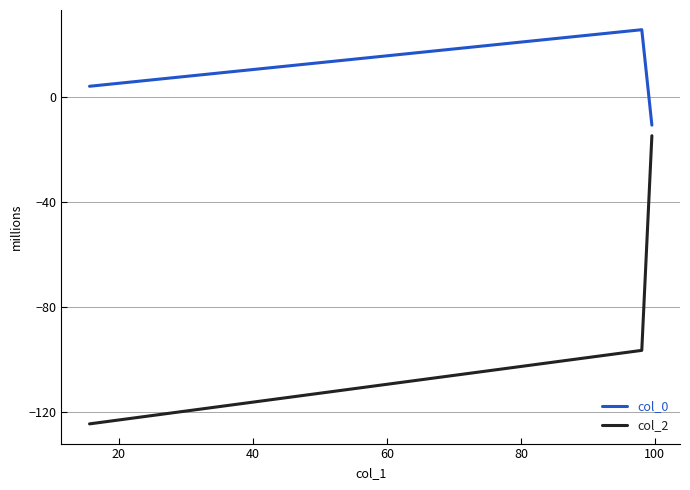

Rank the series by their average value, from lowest to highest.

col_2, col_0